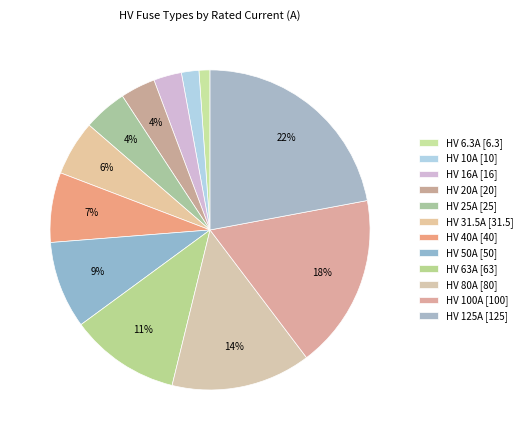

Which slice is the largest?

HV 125A